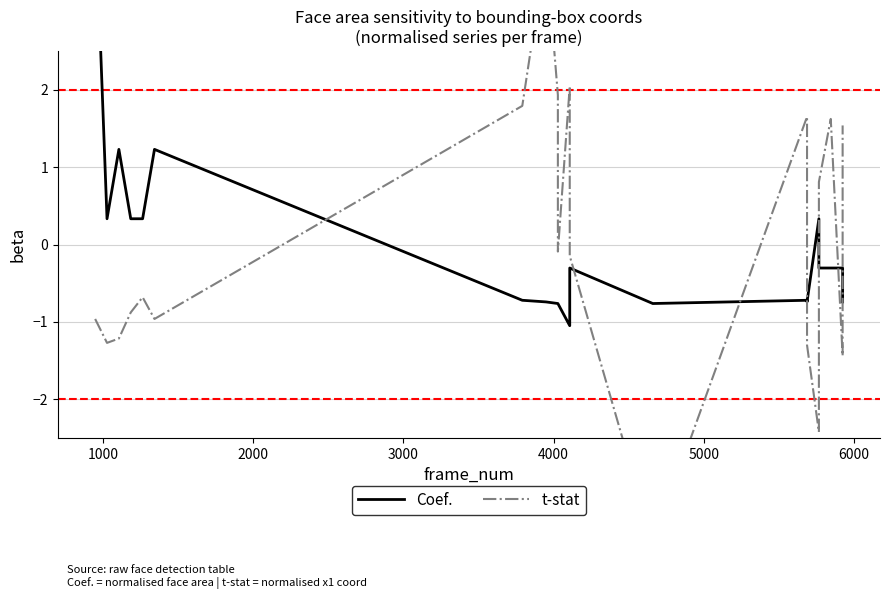

True or false: Coef. and t-stat cross at least once.

True